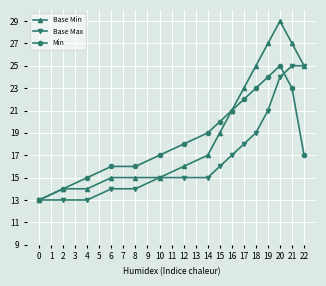

List the series in order of their peak value, lowest first.

Base Max, Min, Base Min